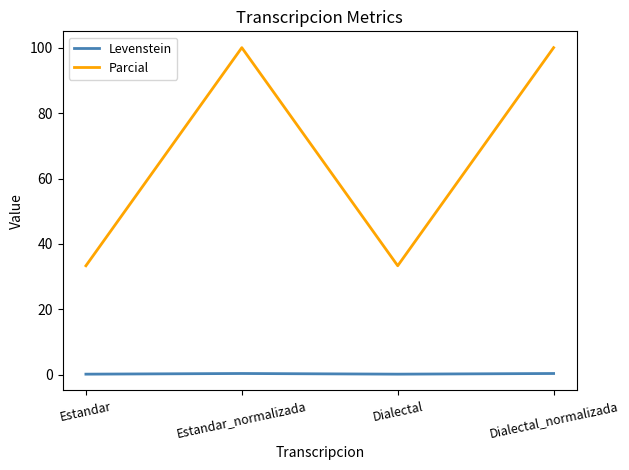

What is the lowest value of the Levenstein series?

0.2